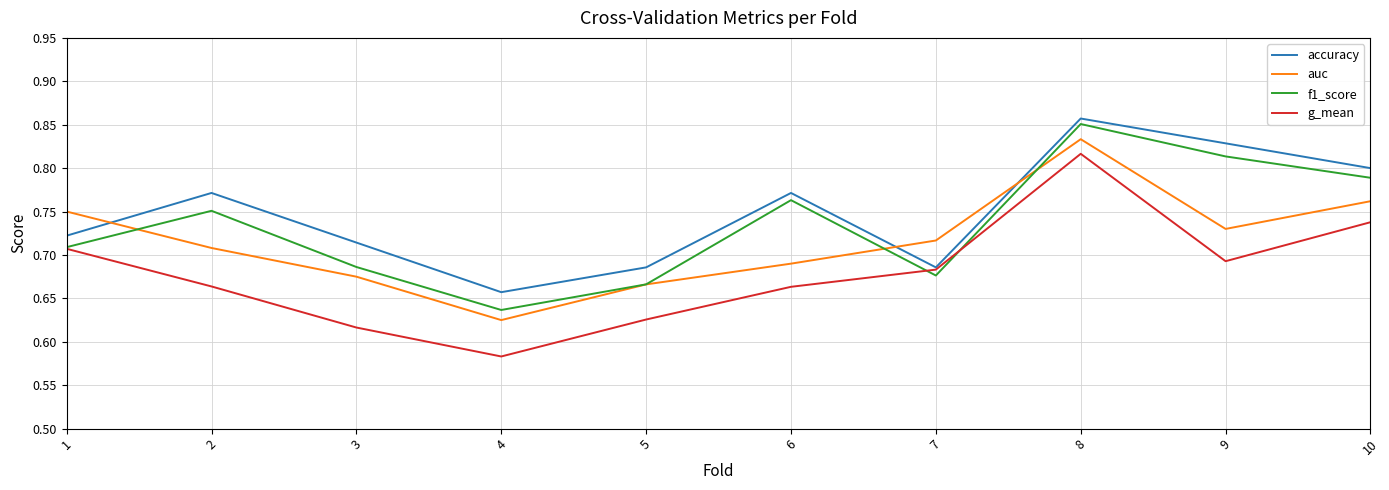

What is the total value across all series at 7?

2.8